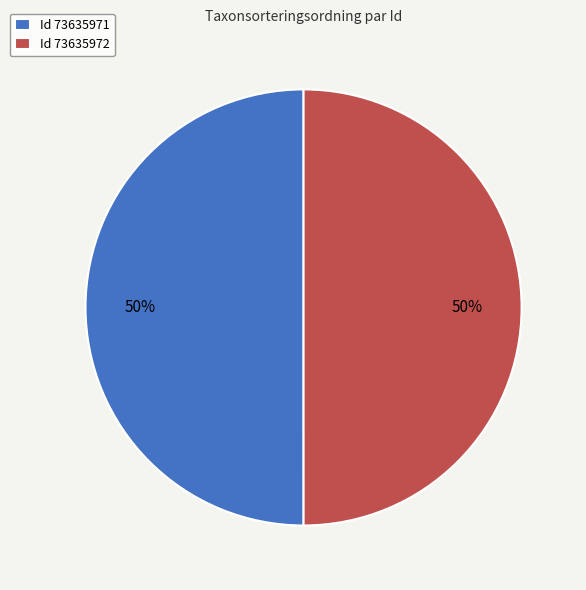

To the nearest percent, what is the combined percentage of Id 73635971 and Id 73635972?

100%